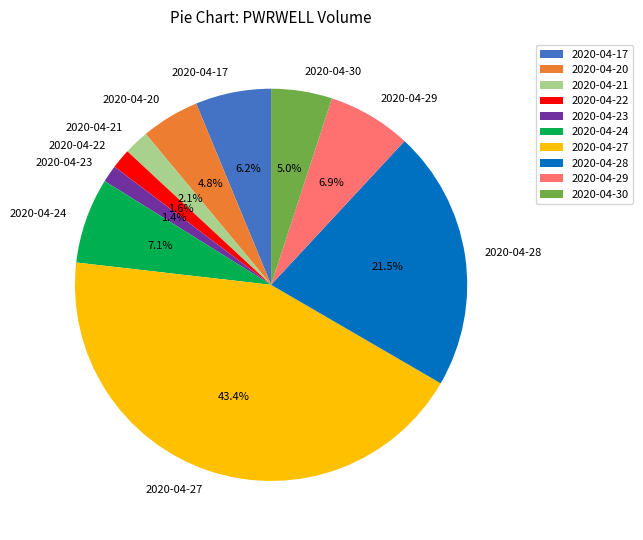

True or false: 2020-04-30 accounts for 15% of the total.

False